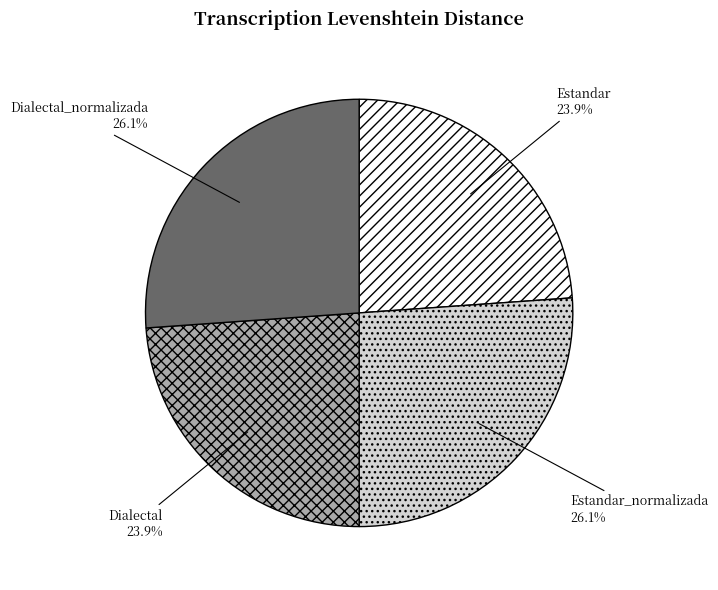

Approximately how many times larger is the value at Dialectal compared to Dialectal_normalizada?

0.9